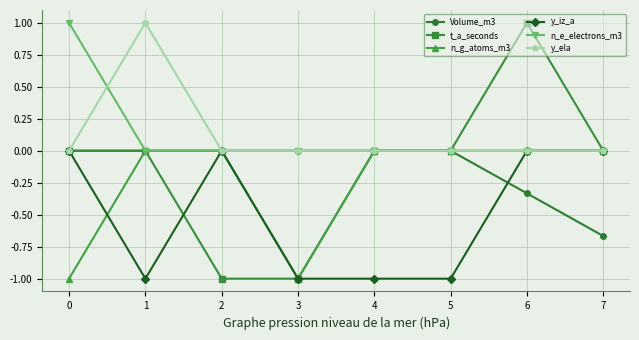

True or false: n_e_electrons_m3 has a value of 0.0 at 5.

True